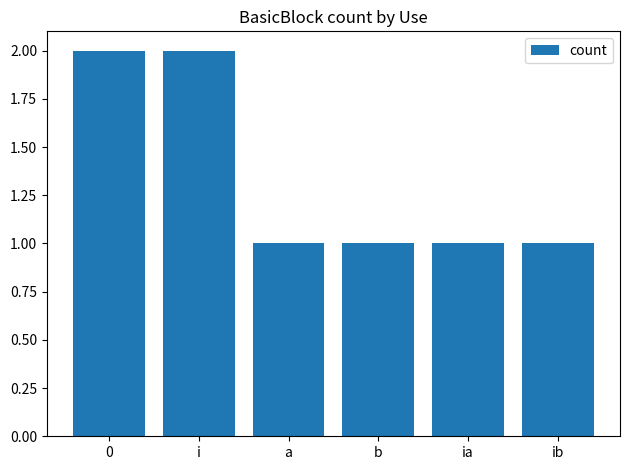

Count the values in the range 1 to 2.

6